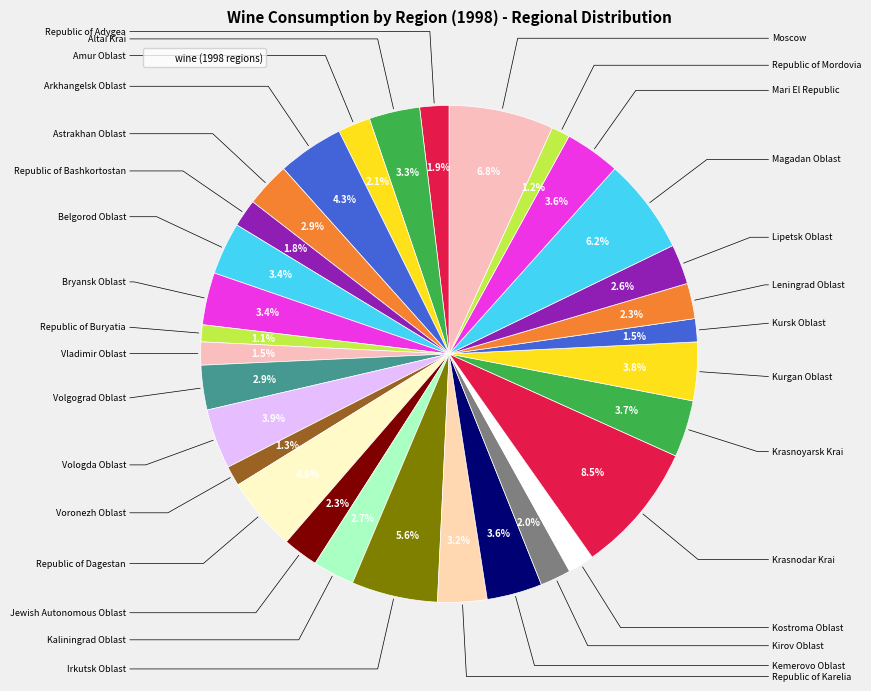

How many slices are in this pie chart?

31